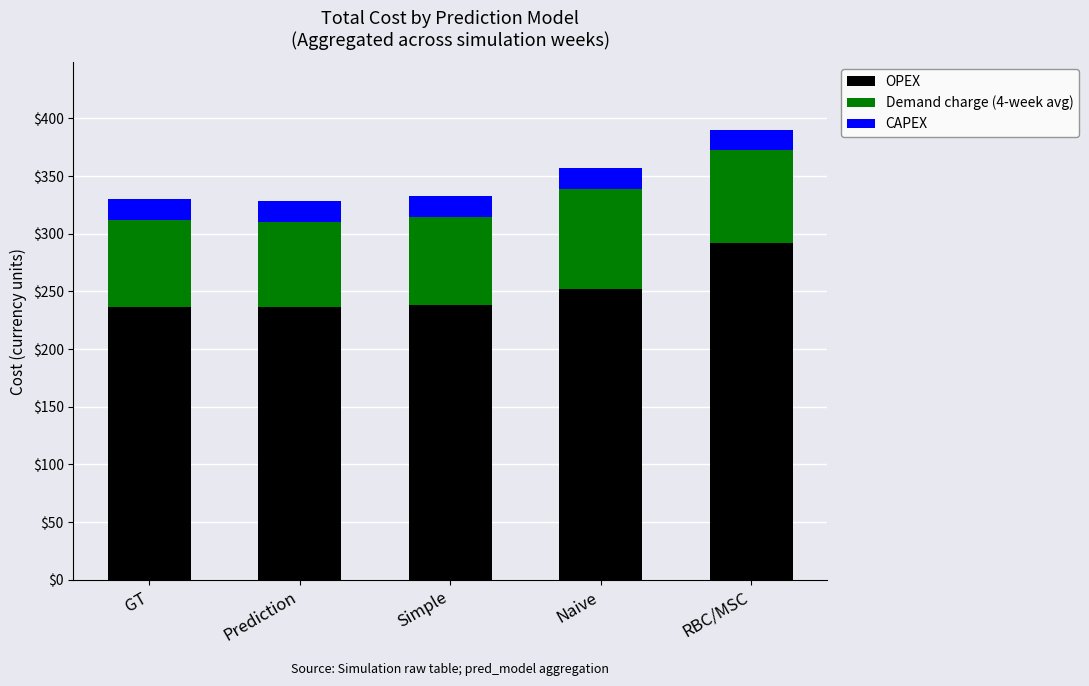

What is the sum of all OPEX values?

1255.6